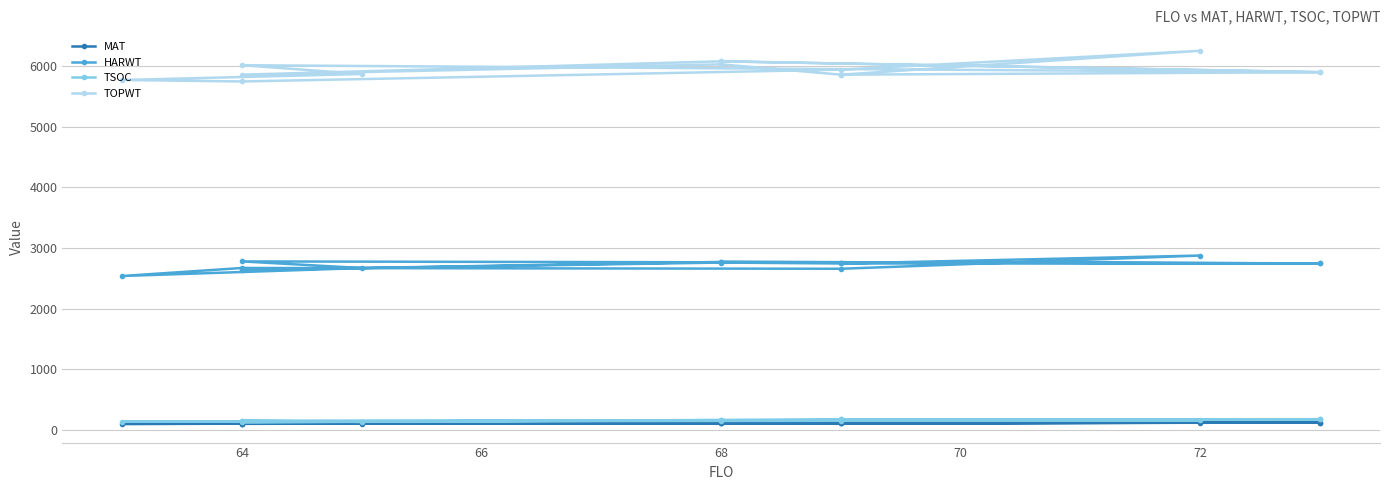

How many categories are shown in the chart?

14